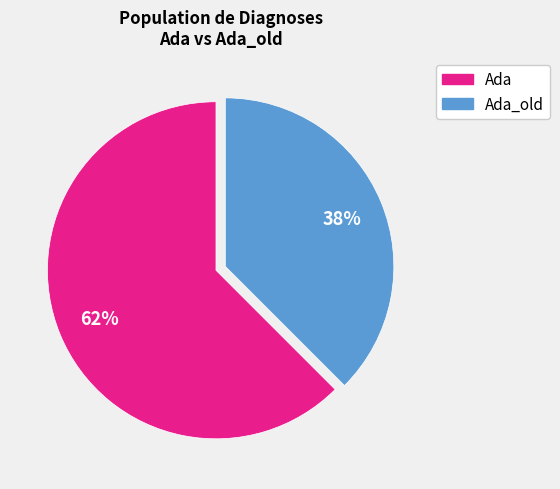

To the nearest percent, what is the average slice percentage?

50%